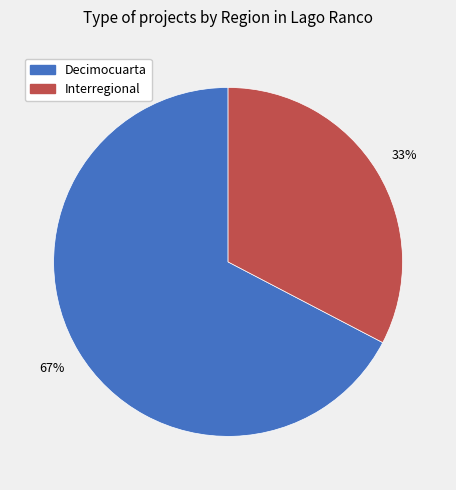

Rank the categories by value from lowest to highest.

Interregional, Decimocuarta